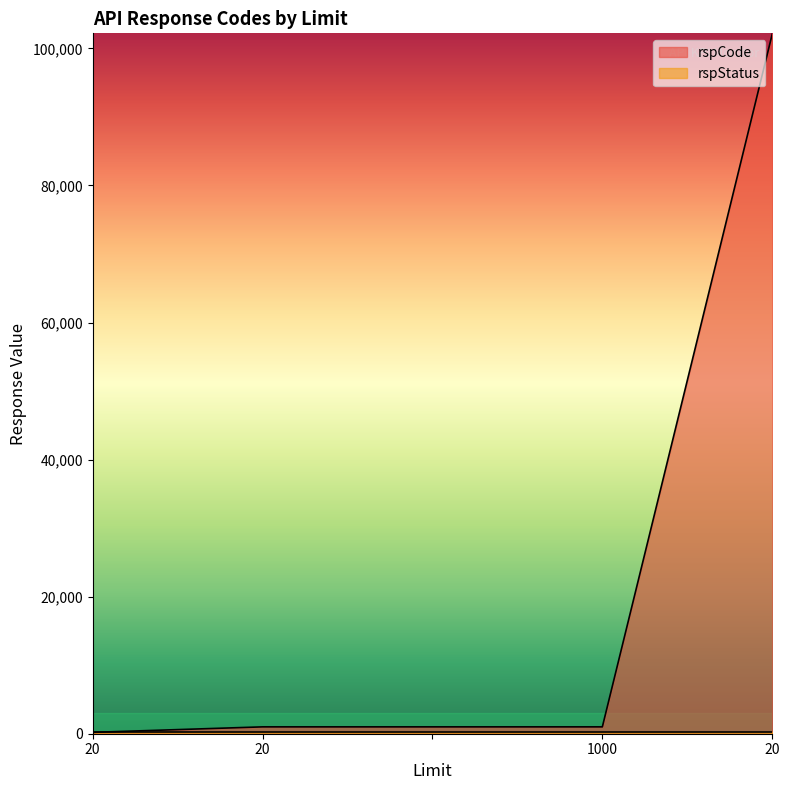

What is the label of the 5th point from the left?

20